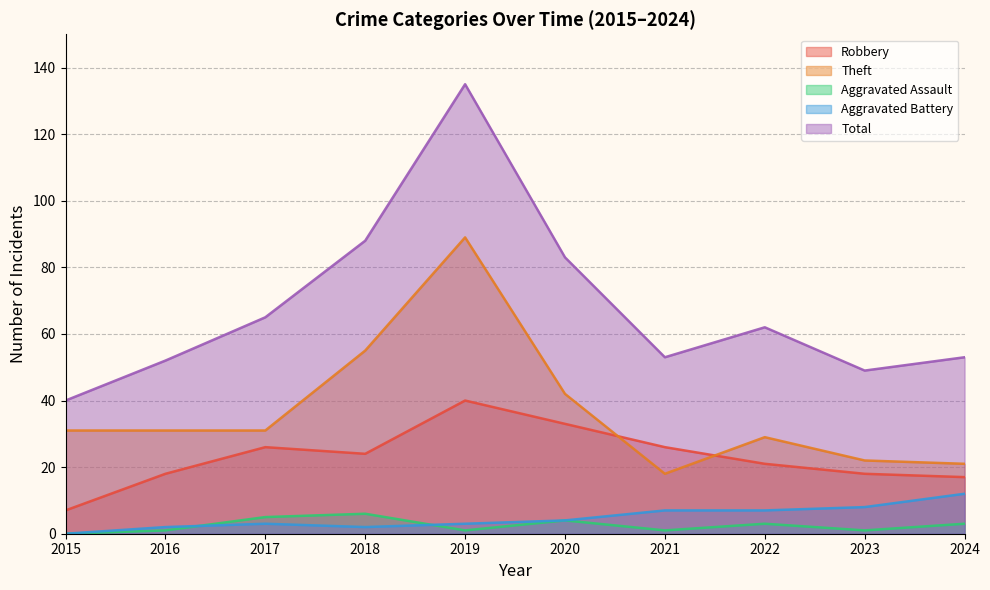

True or false: Aggravated Assault and Total intersect in this chart.

False